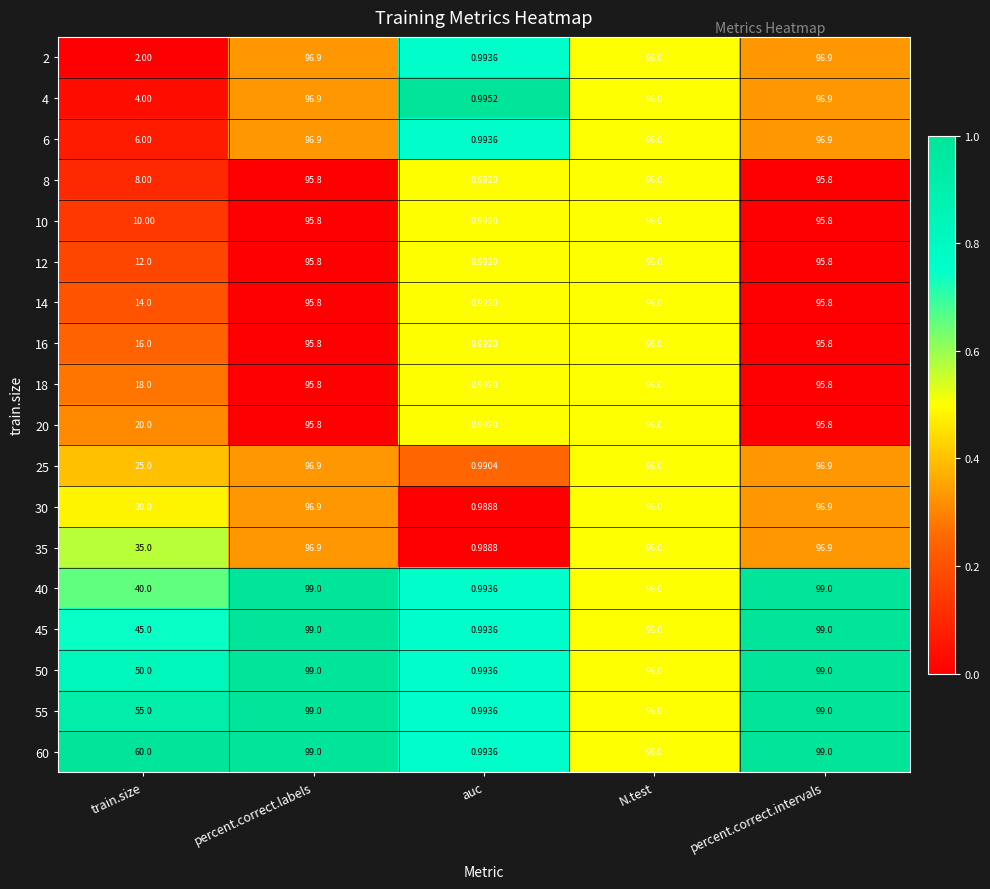

Where does the 30 series first go above 96?

percent.correct.labels